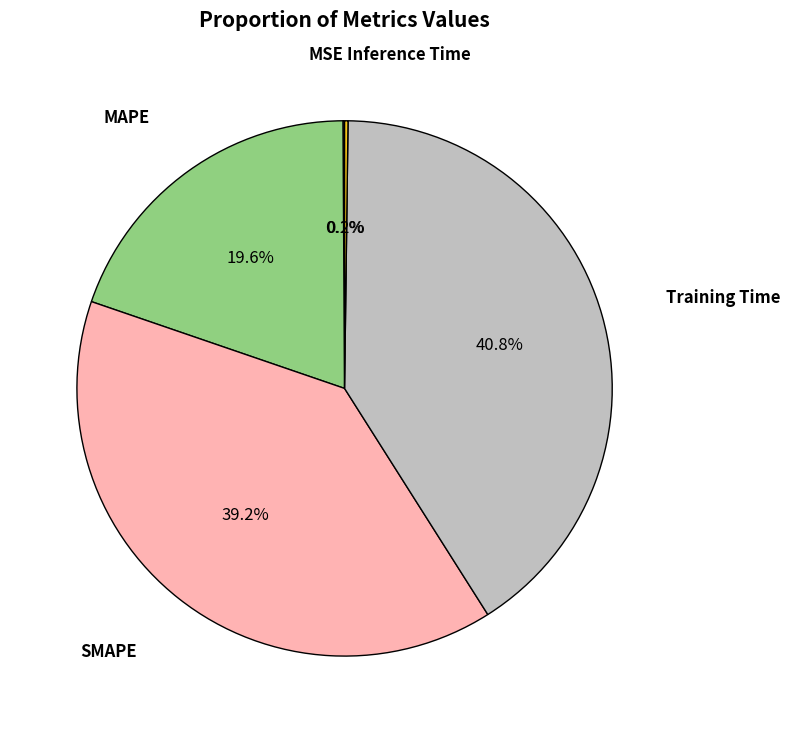

Does any single category account for the majority?

No